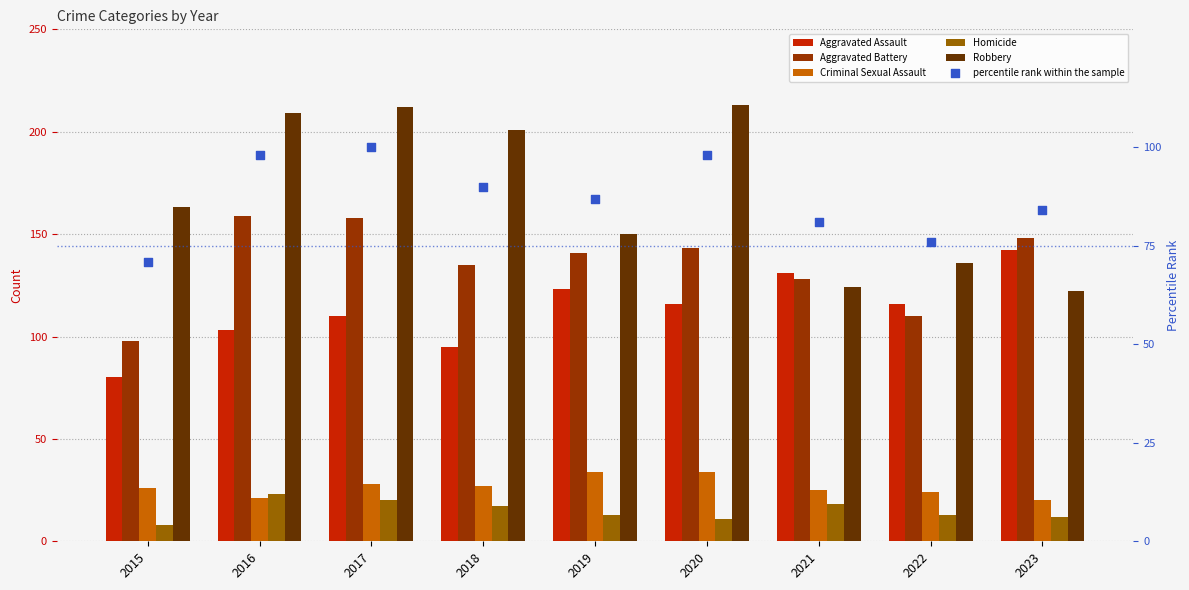

Which series reaches the minimum Y coordinate?

Homicide